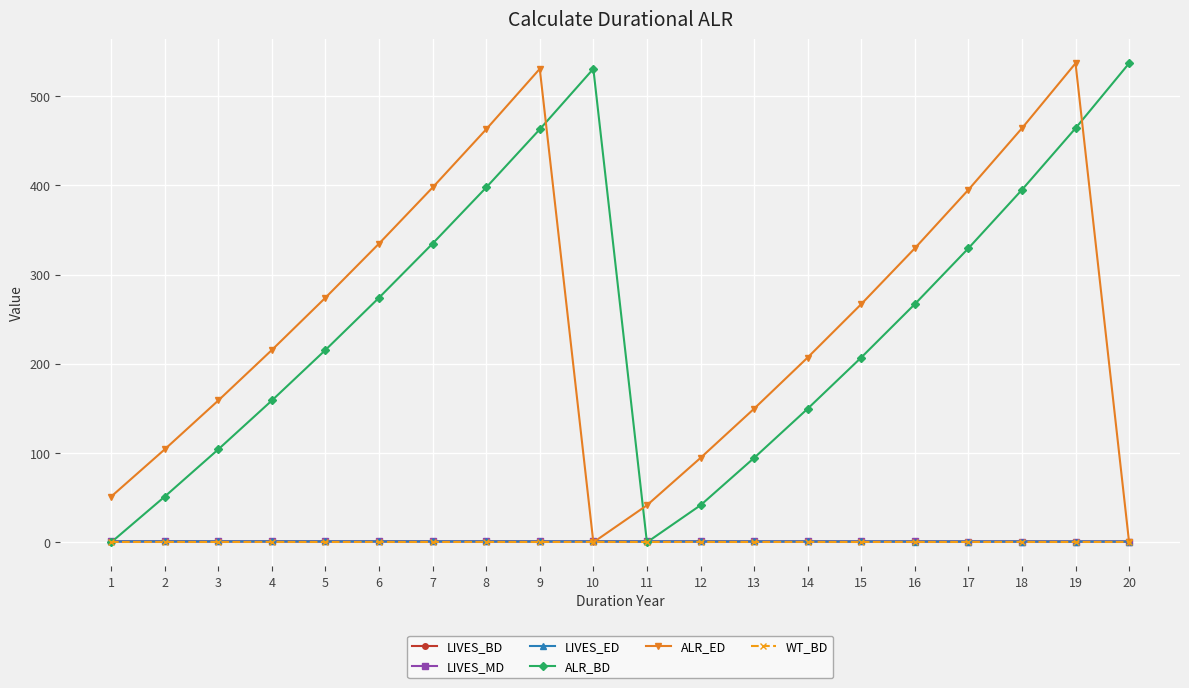

The value of ALR_BD at 7 is 334.8. True or false?

True